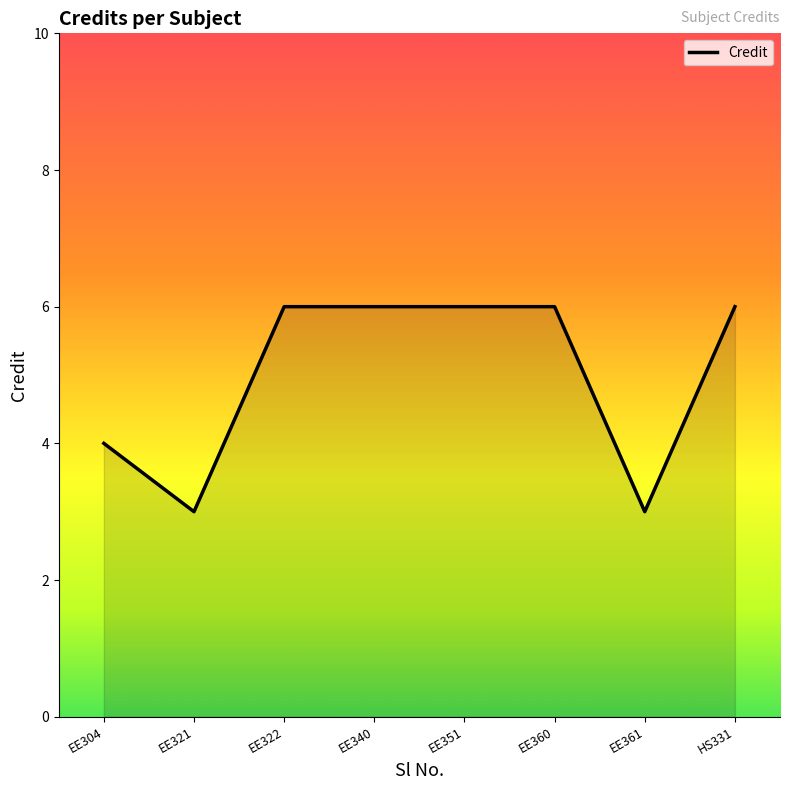

The chart shows a value of 6 at EE351. True or false?

True